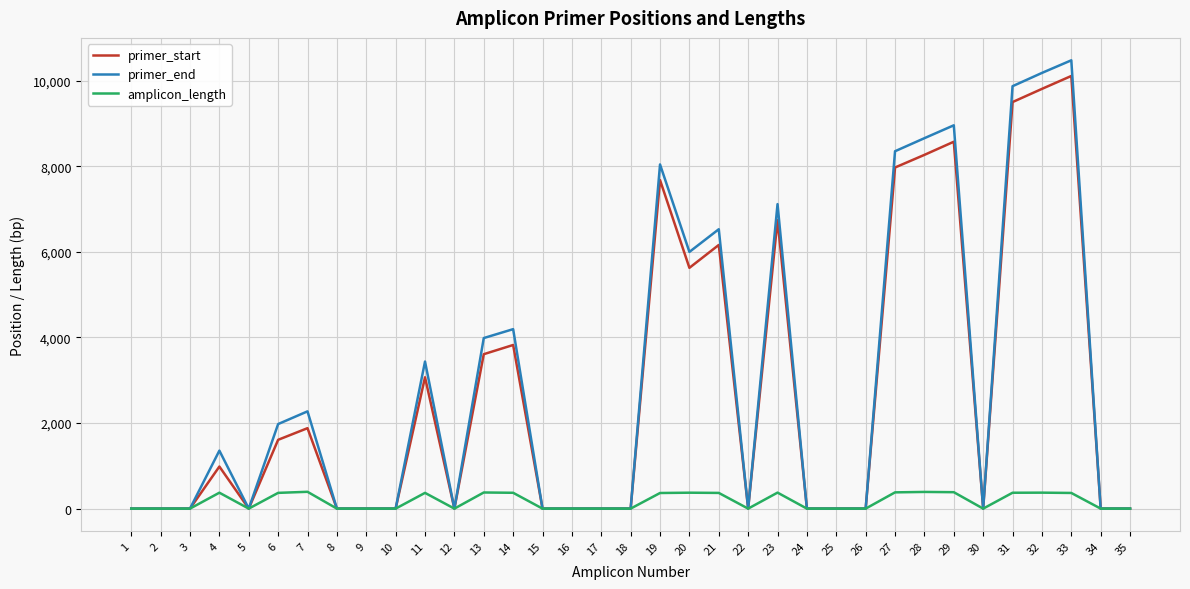

Which series has the largest range (max minus min)?

primer_end